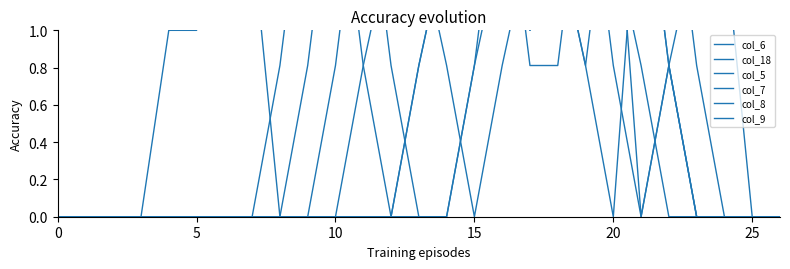

Which series has the largest range (max minus min)?

col_6